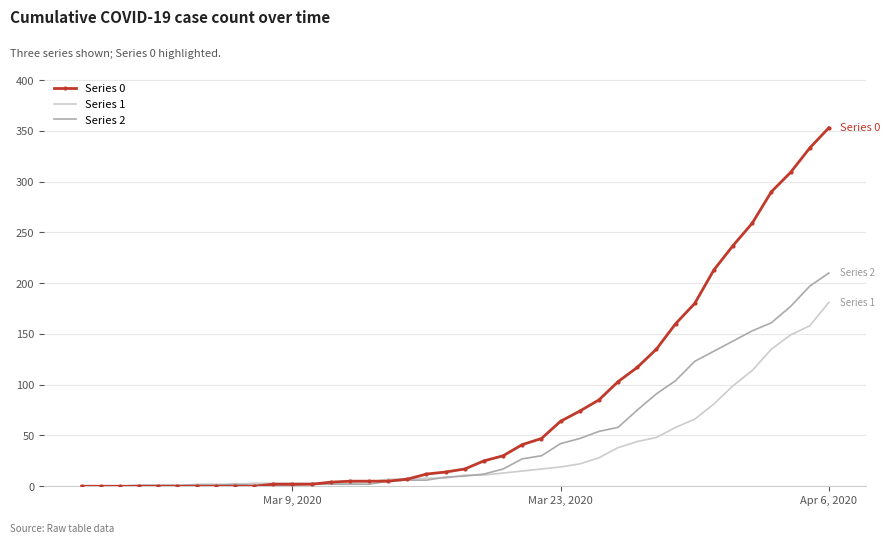

What is the difference between the second highest and minimum values in the Series 0 series?

333